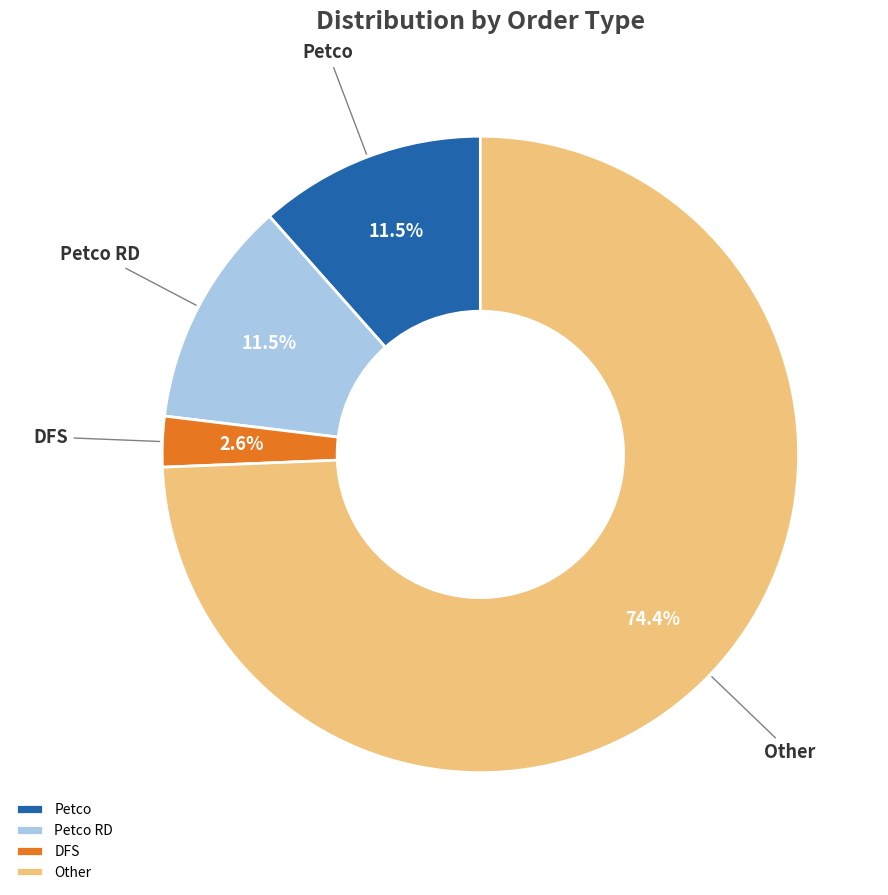

How many slices are in this pie chart?

4